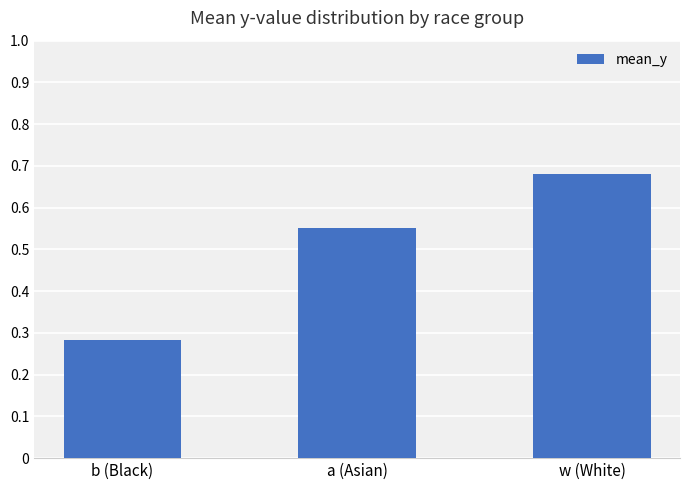

Which label corresponds to the smallest value in the chart?

b (Black)